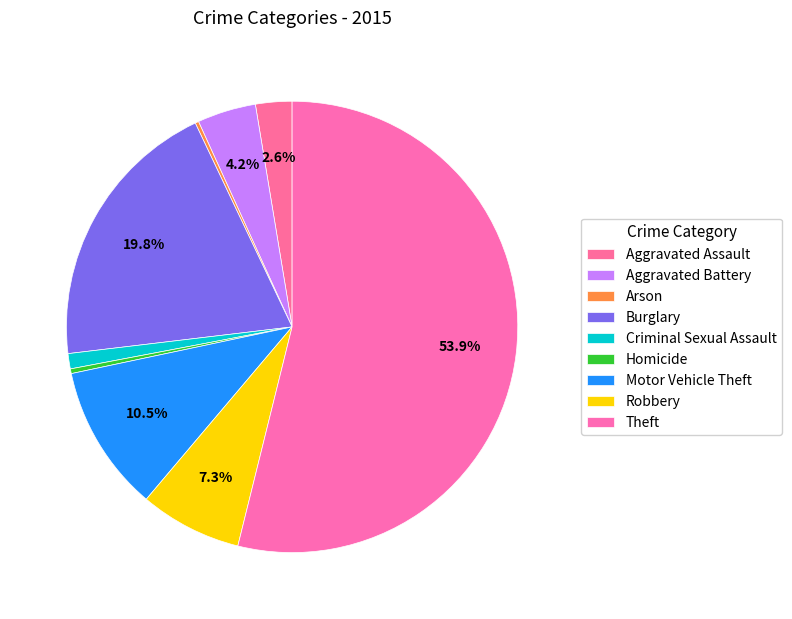

Between Aggravated Battery and Burglary, which is larger?

Burglary